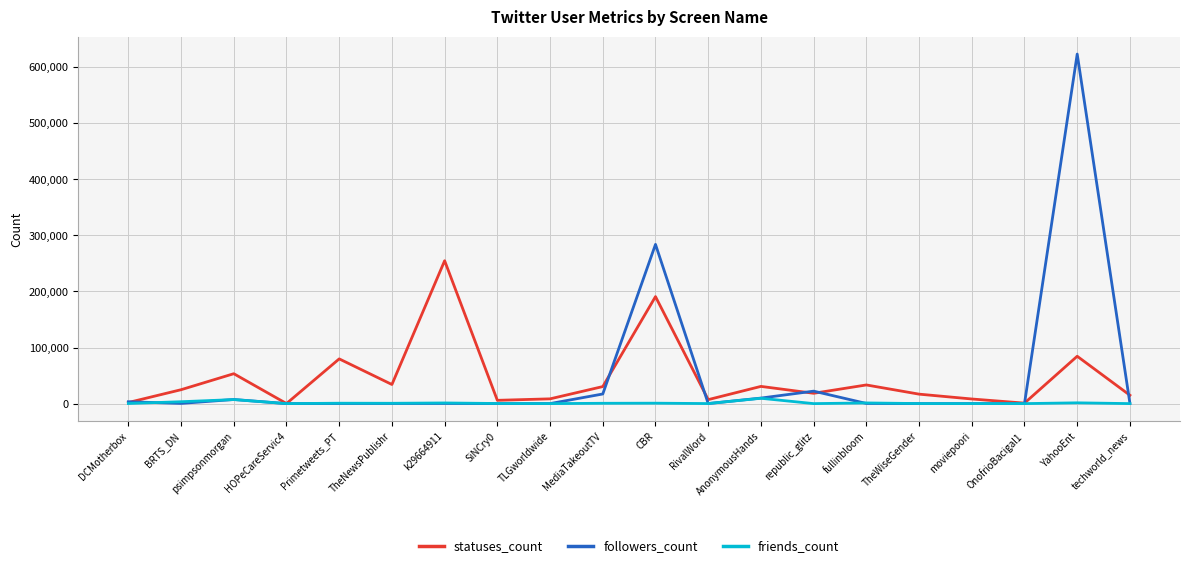

How many categories are shown in the chart?

20